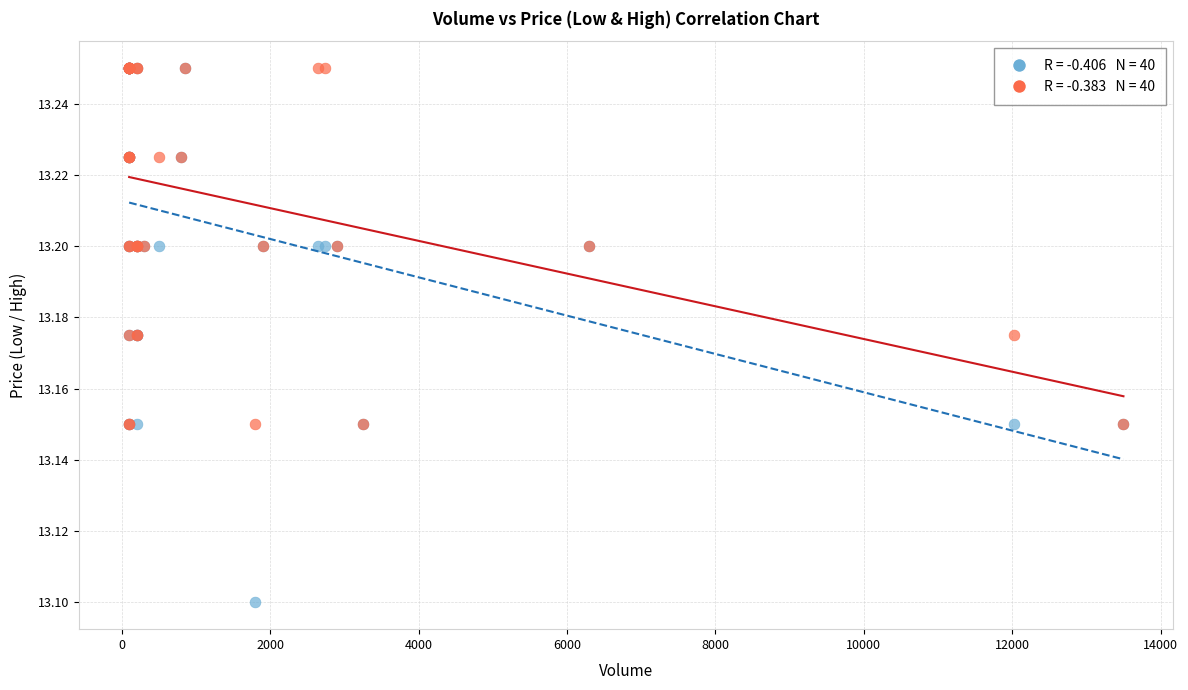

Across all series, what Y value is closest to 13?

13.1